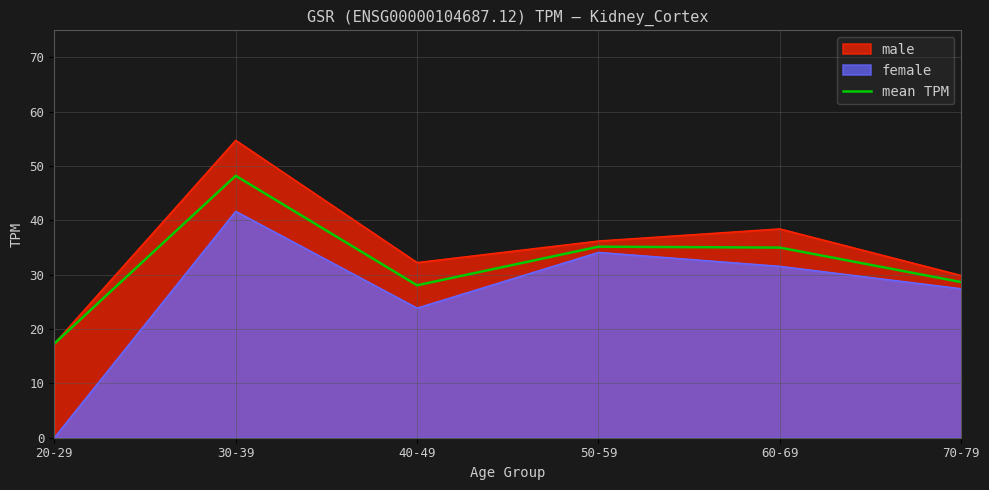

Reading left to right, transcribe all the data shown in this chart.

17.3	48.2	28.1	35.2	35.0	28.6